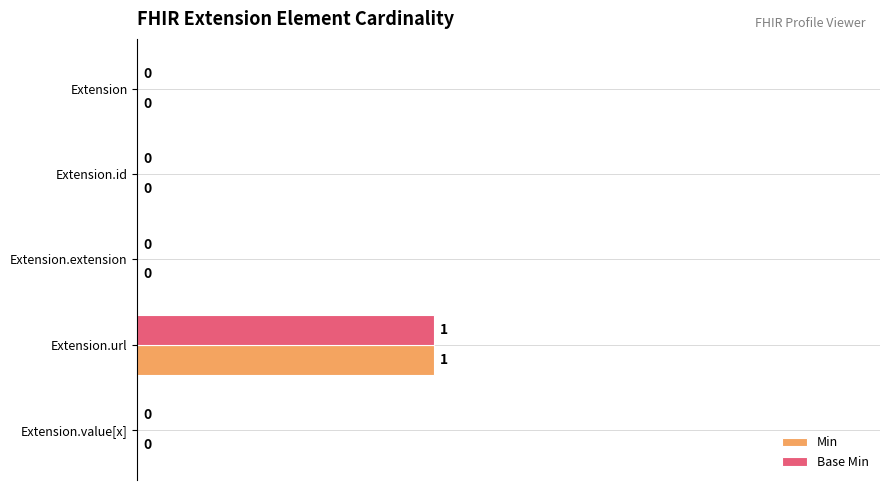

Is it true that Base Min equals 1 at Extension.extension?

False